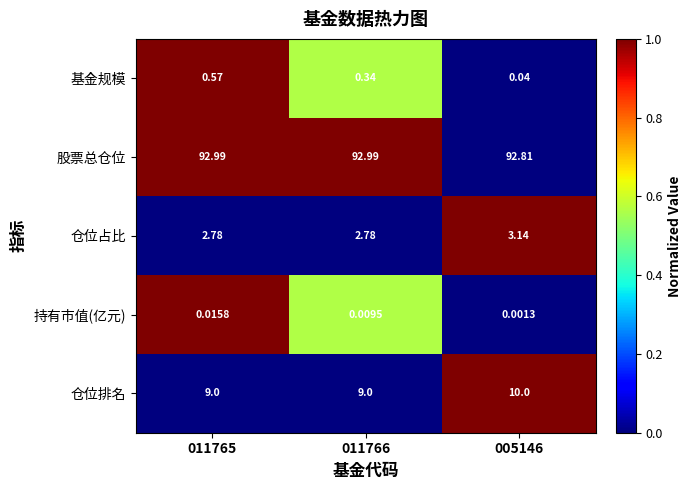

At 011766, list the series in order from smallest to largest.

持有市值(亿元), 基金规模, 仓位占比, 仓位排名, 股票总仓位